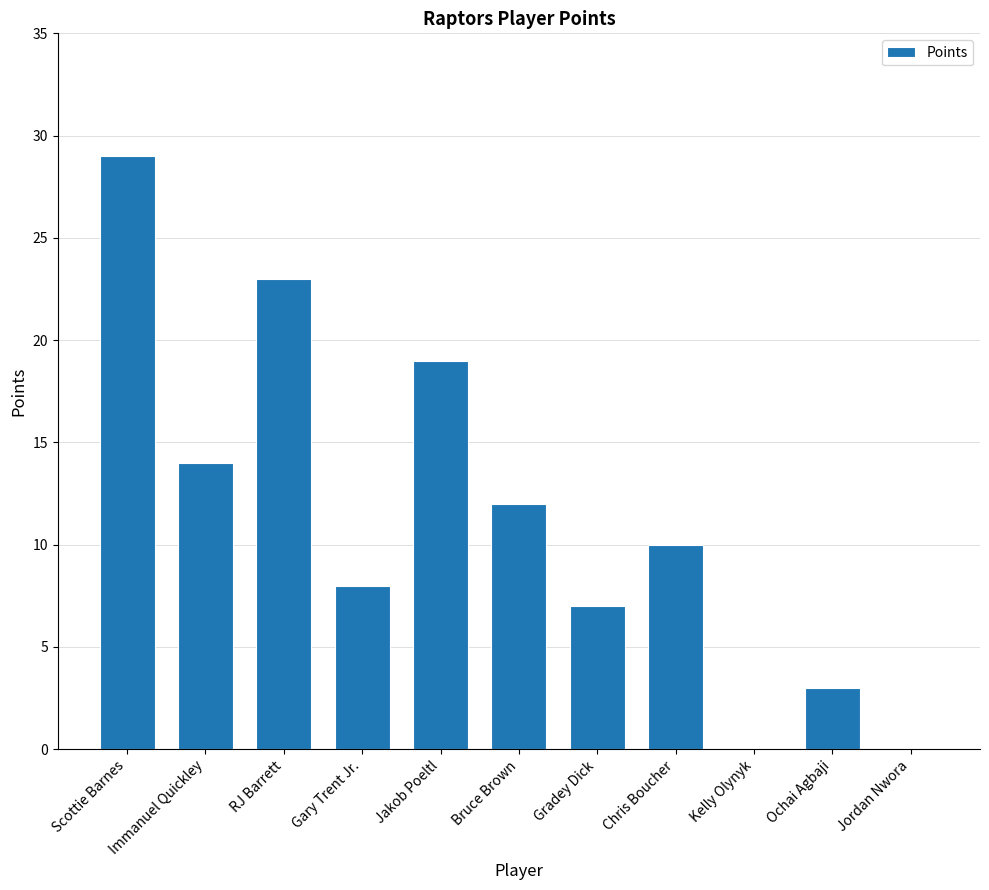

The chart shows a value of 0 at Kelly Olynyk. True or false?

True